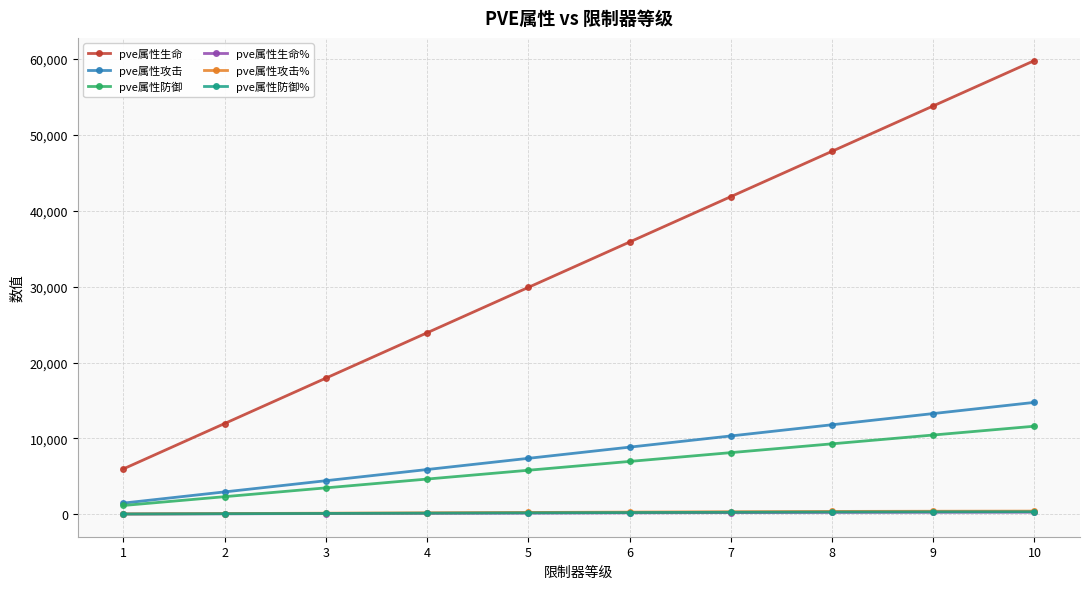

Which series has the widest spread of values?

pve属性生命